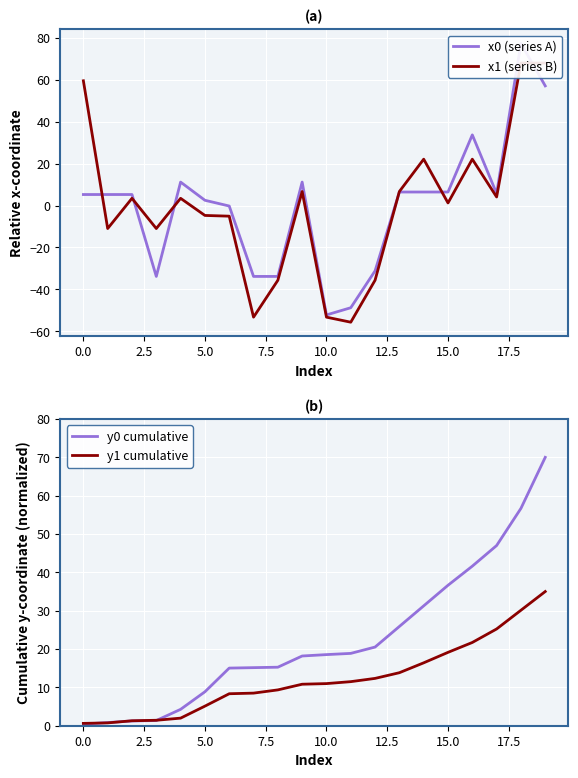

After their last crossing, which series has the higher values: y0 cumulative or x1 (series B)?

y0 cumulative